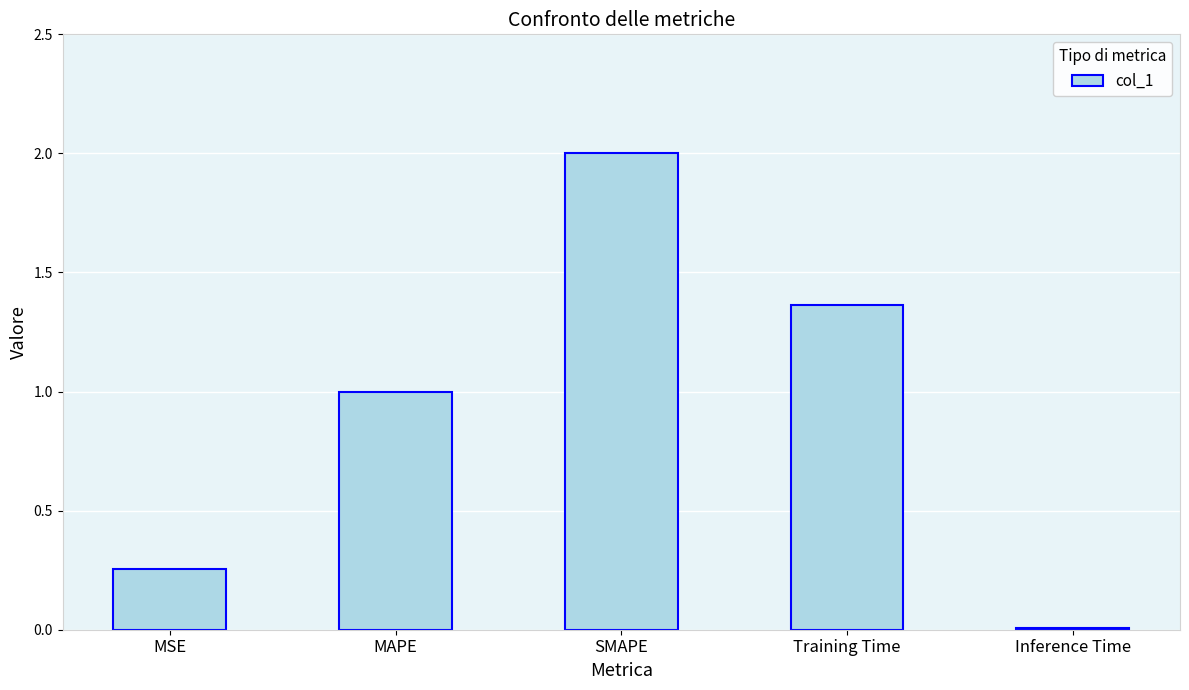

Read the value at SMAPE.

2.0